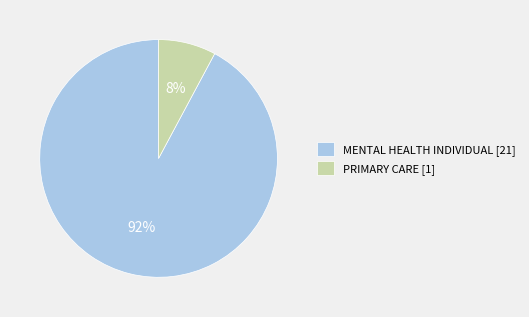

Between PRIMARY CARE and MENTAL HEALTH INDIVIDUAL, which is larger?

MENTAL HEALTH INDIVIDUAL